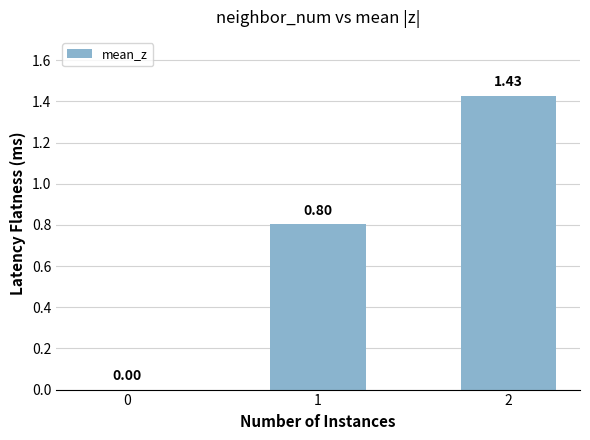

What is the sum of the values at 1 and 2?

2.2